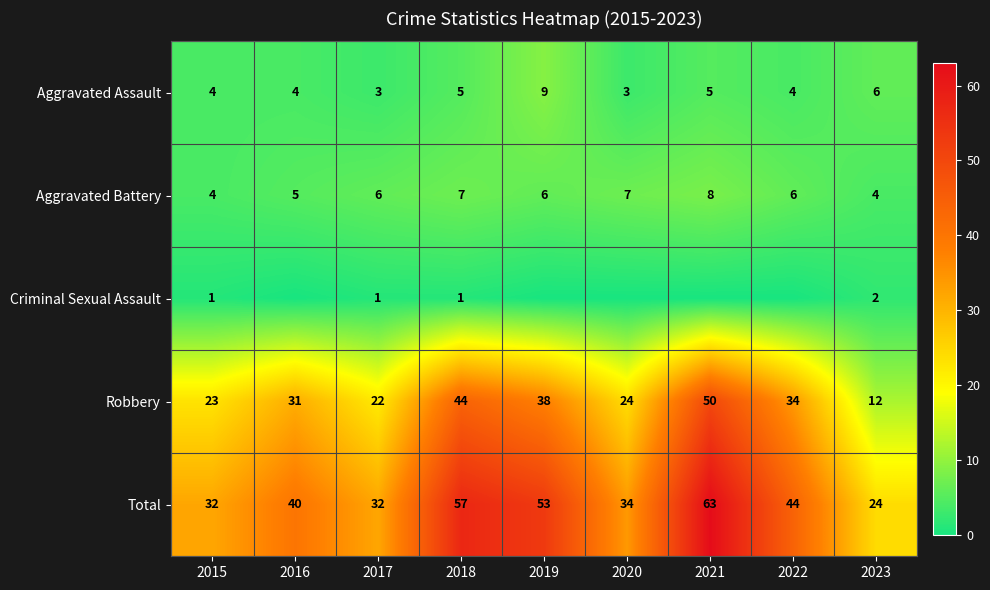

Is it true that Aggravated Assault equals 9 at 2021?

False